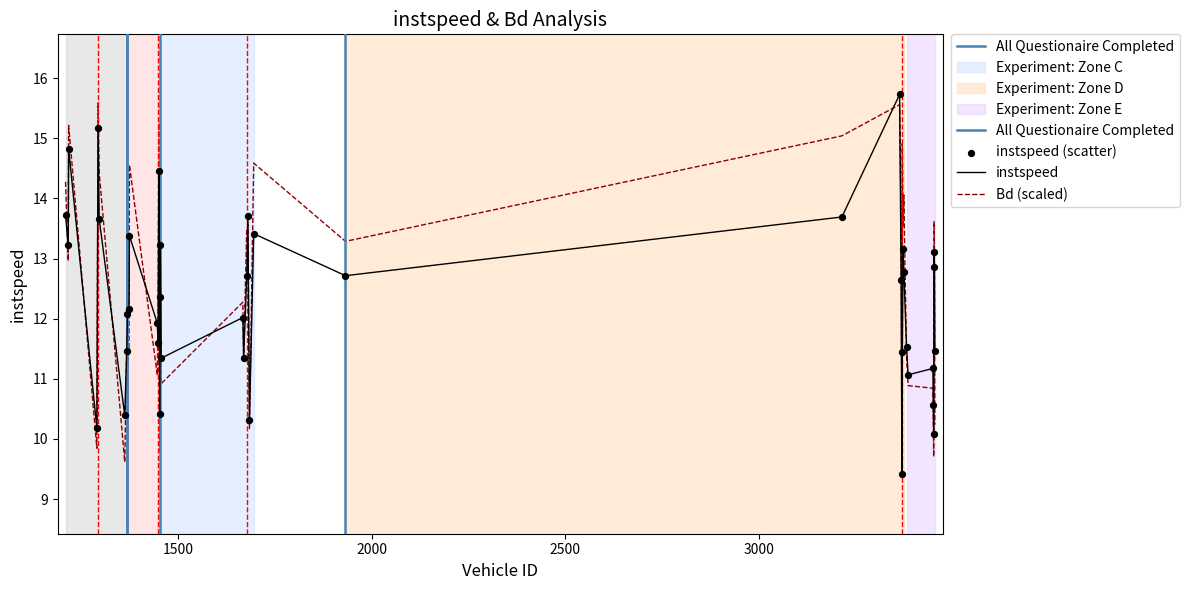

Is the value of Bd at 3452.0 greater than the value of instspeed at 1293.0?

No